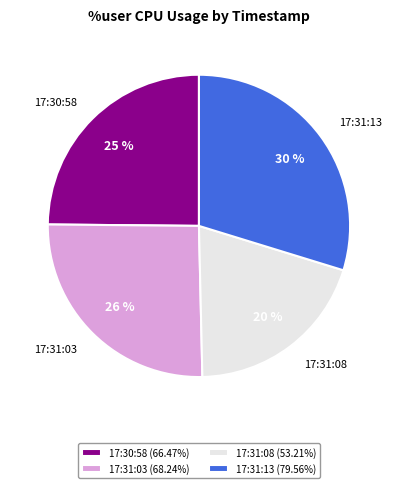

How many segments does this pie chart have?

4